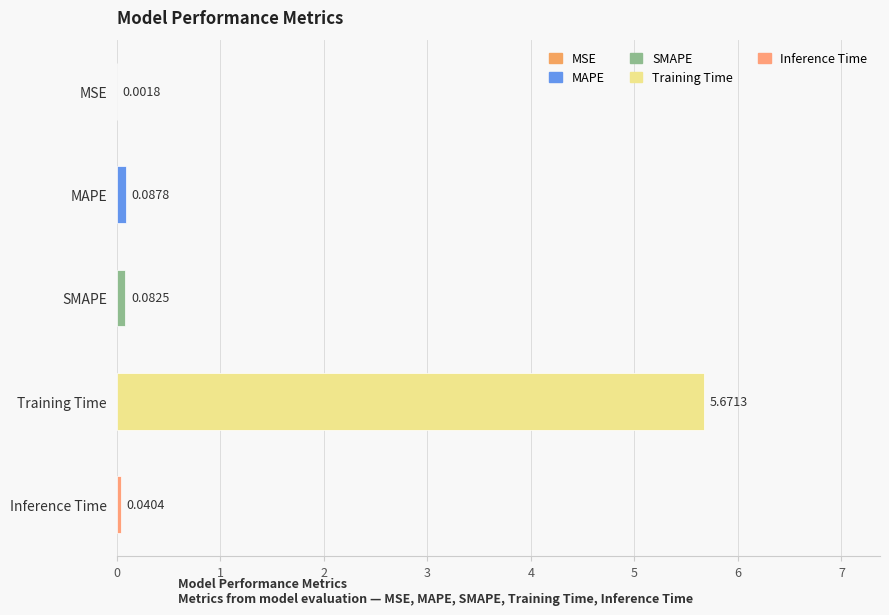

Which has a higher value, SMAPE or MAPE?

MAPE